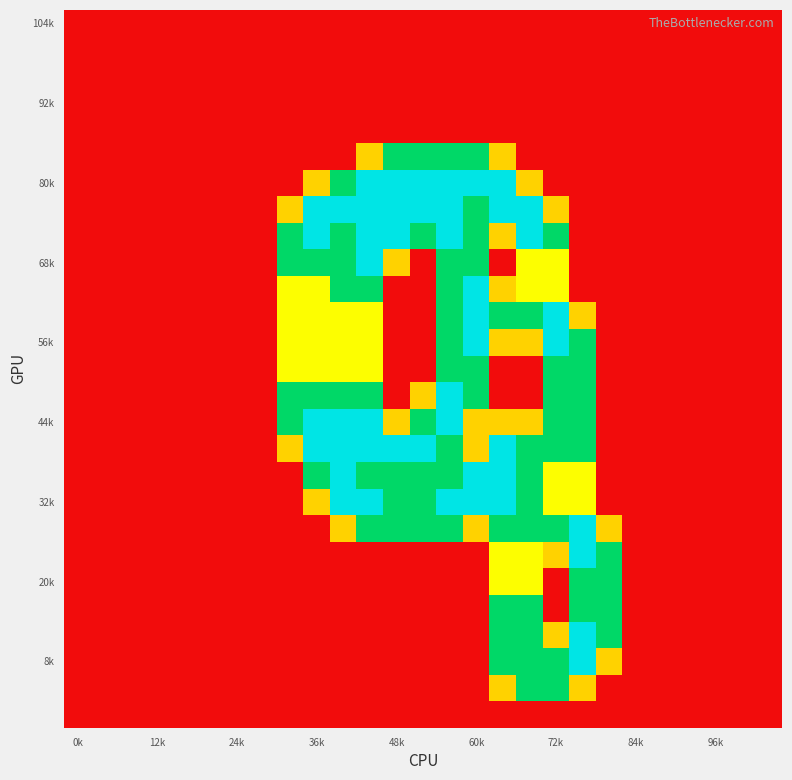

At how many categories does at least one series exceed 0?

13